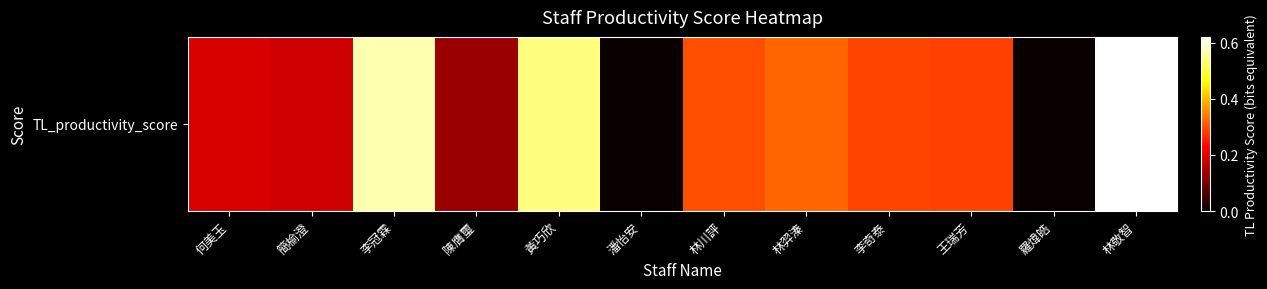

Reading left to right, list all the values displayed in this chart.

何美玉=0.2	簡榆澄=0.2	李冠霖=0.6	陳膺璽=0.1	黃巧欣=0.5	潘怡安=0.0	林川評=0.3	林羿溱=0.3	李奇泰=0.3	王瑞芳=0.3	羅煒皓=0.0	林敬智=0.6